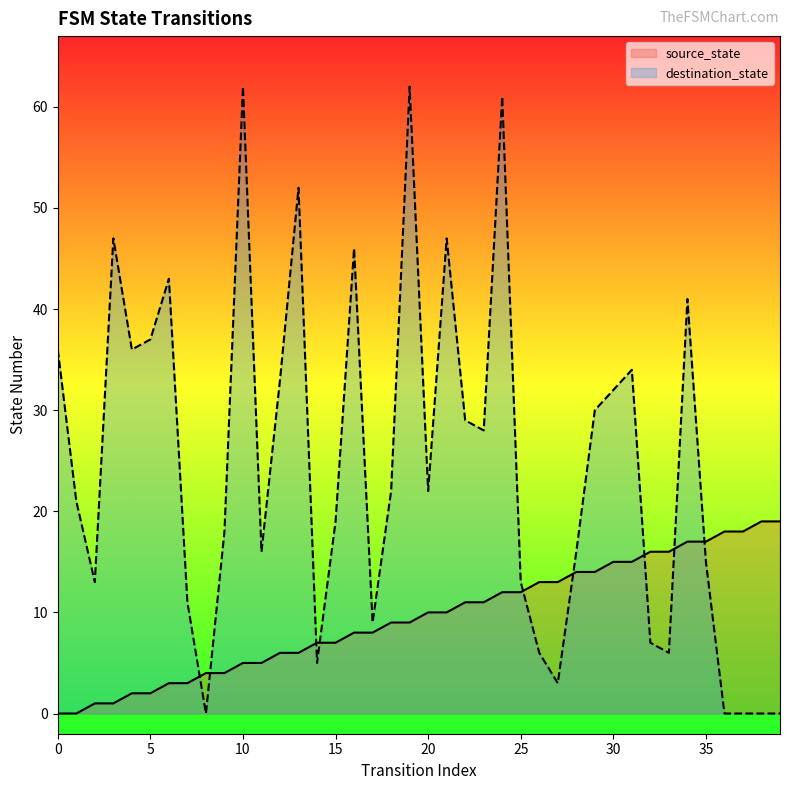

At how many categories does at least one series exceed 37?

9